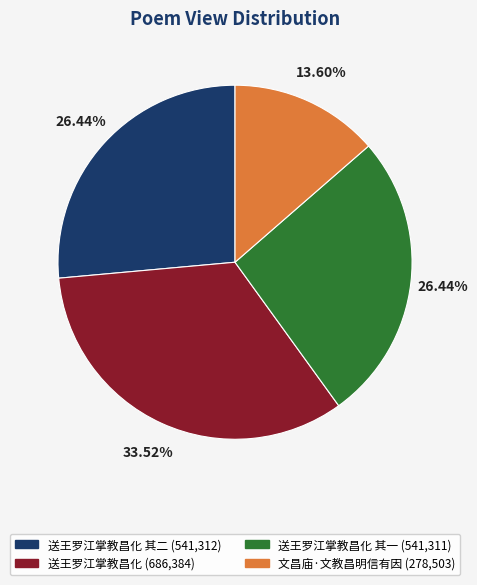

Is there a majority slice in this chart?

No